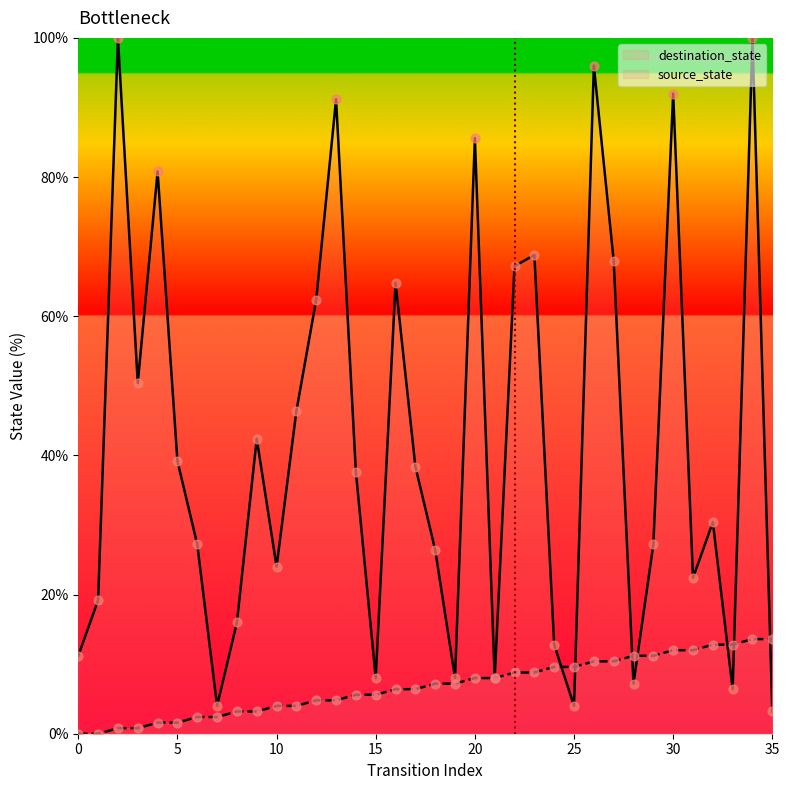

At which category is the sum across all series the highest?

34